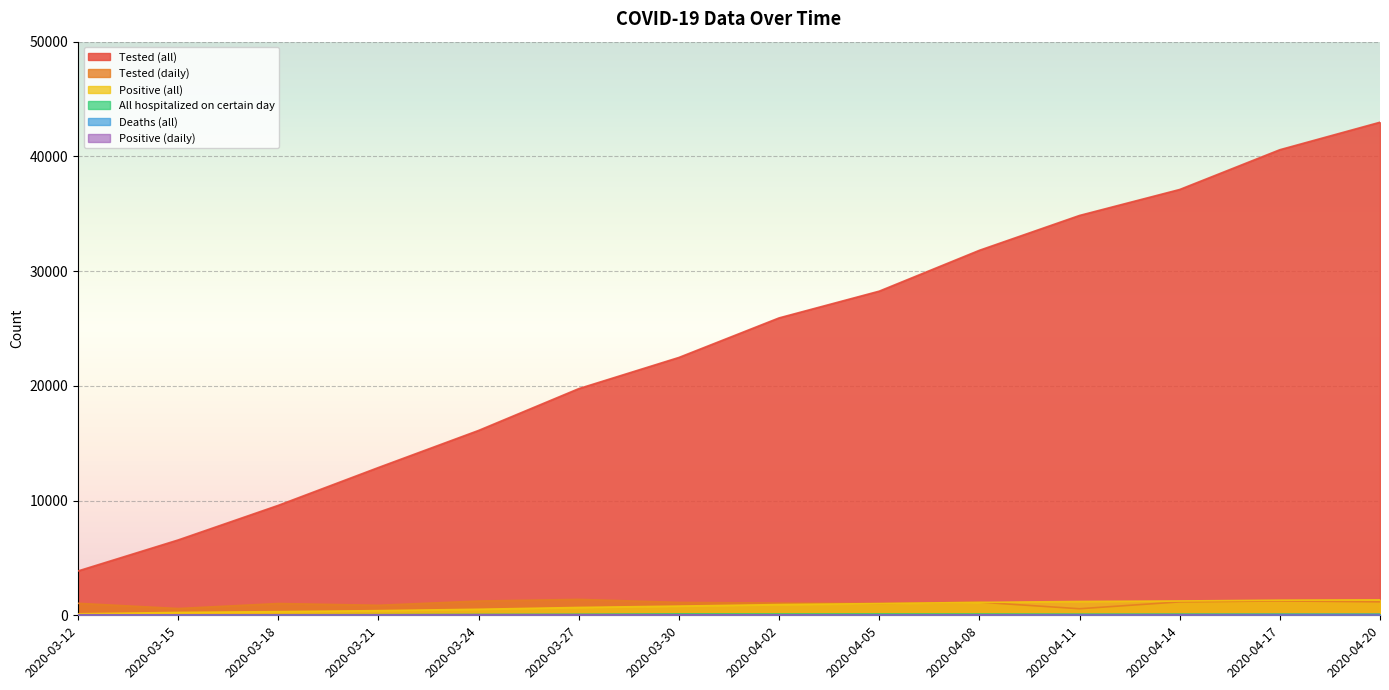

True or false: Tested (all) and Deaths (all) intersect in this chart.

False